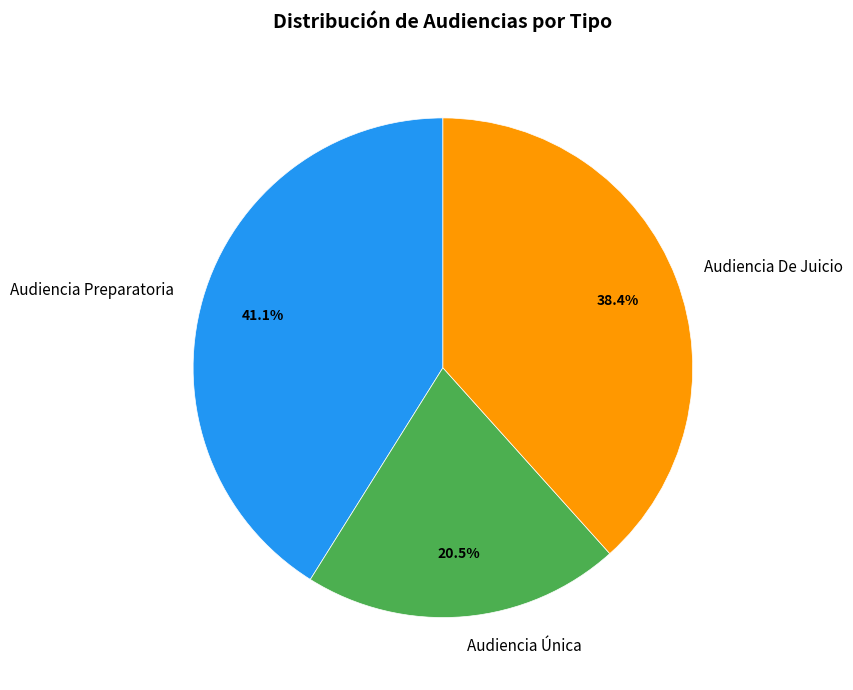

Count the number of slices in the pie.

3